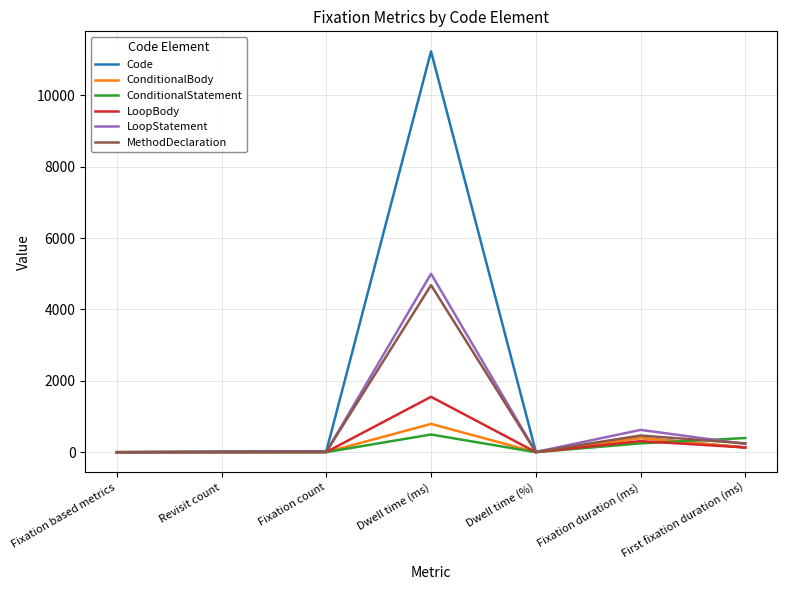

What value does the ConditionalBody series have at Fixation duration (ms)?

396.5